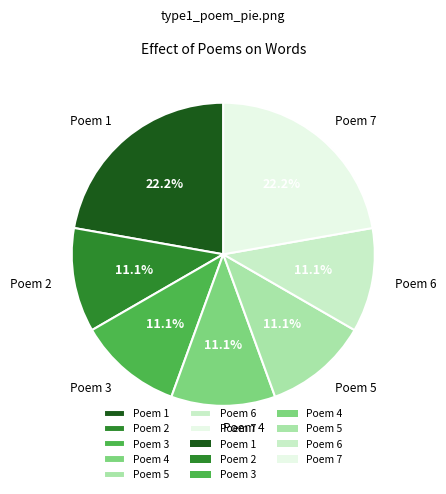

What is the ratio of the value at Poem 3 to the value at Poem 2?

1.0